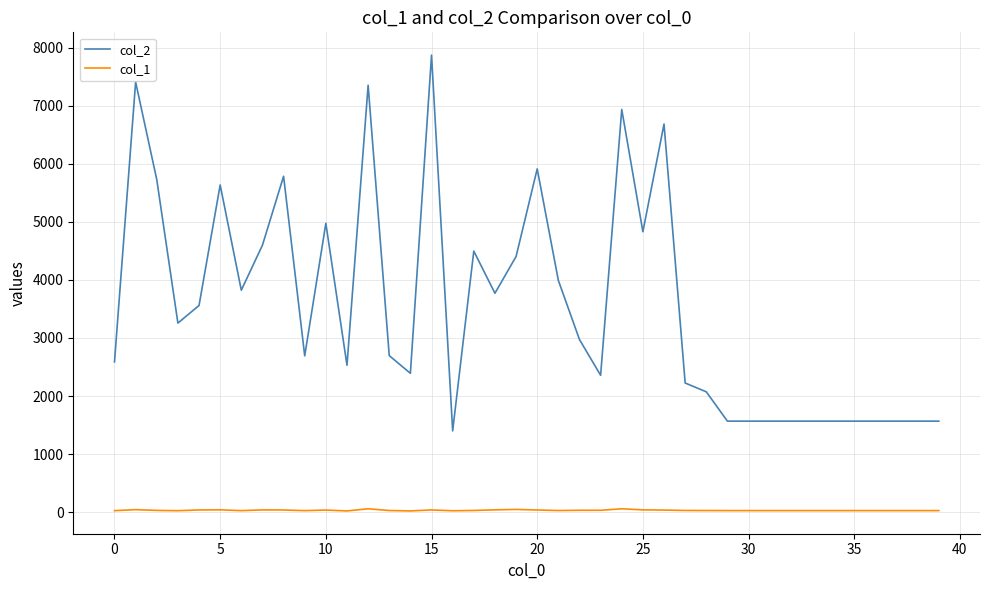

List the series in order of their peak value, highest first.

col_2, col_1